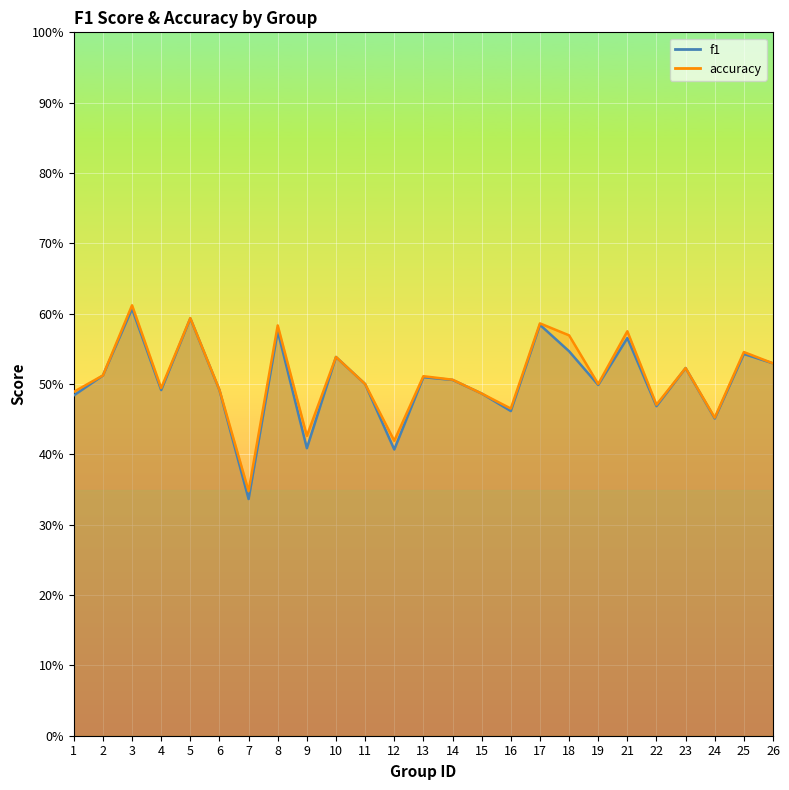

What is the difference between the maximum and minimum values in the accuracy series?

0.3